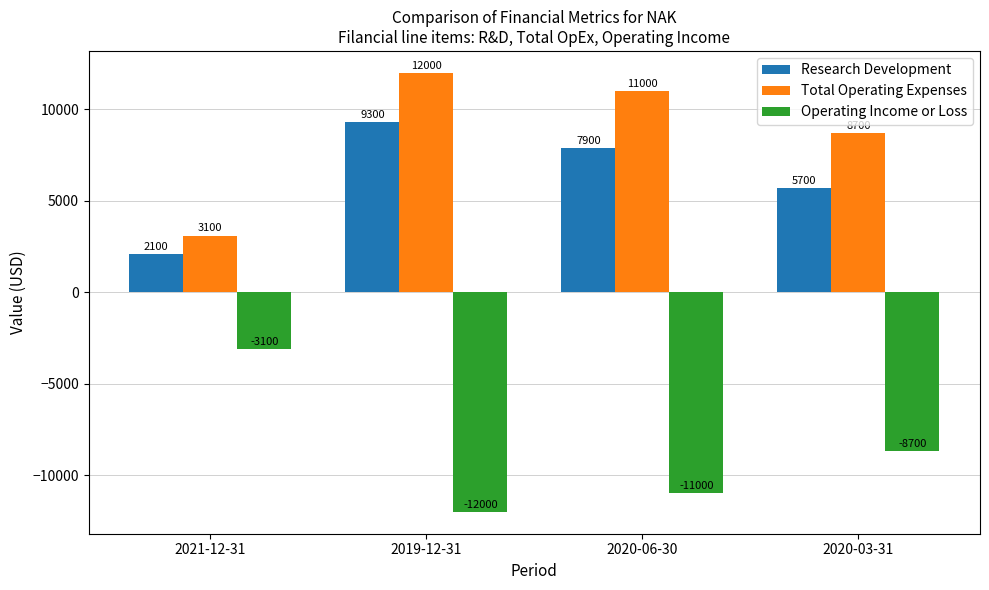

Reading left to right, what are all the values shown in this chart?

Research Development: 2100	9300	7900	5700
Total Operating Expenses: 3100	12000	11000	8700
Operating Income or Loss: -3100	-12000	-11000	-8700